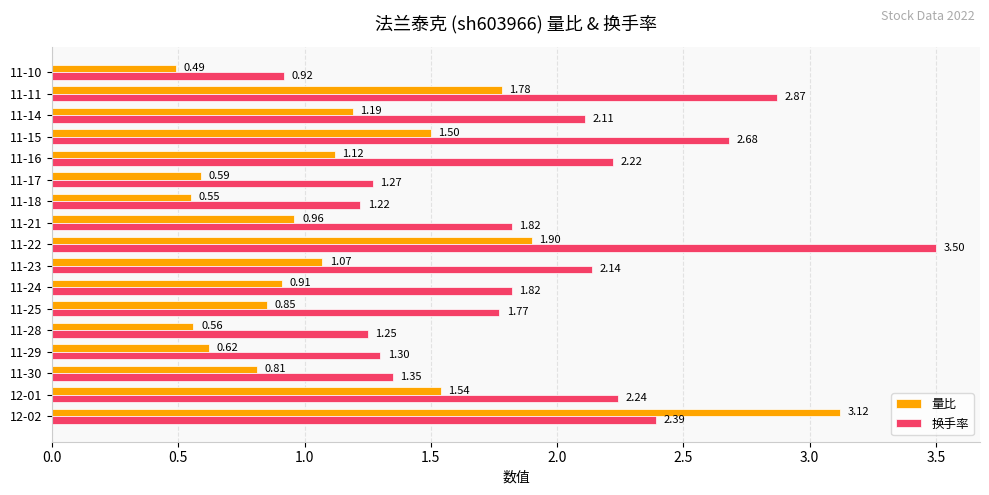

What is the maximum value shown in the chart?

3.5